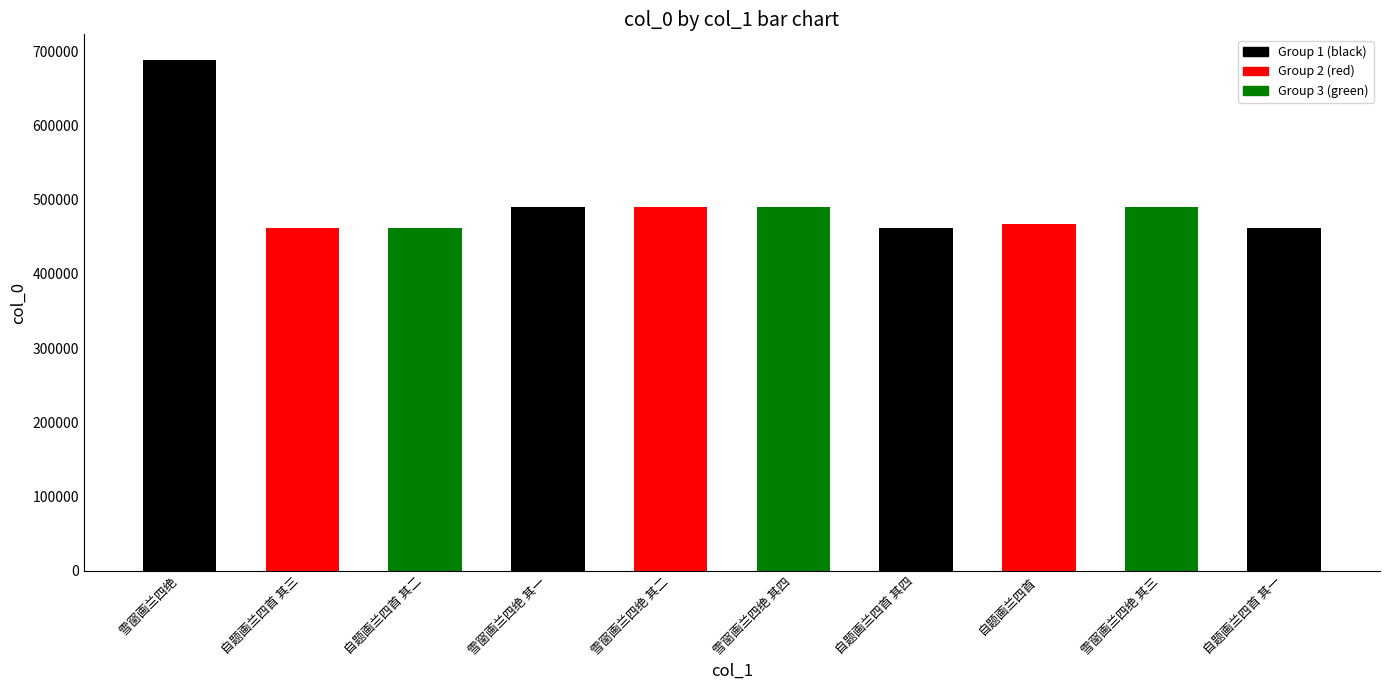

At which category does the chart reach its minimum across all series?

自题画兰四首 其一